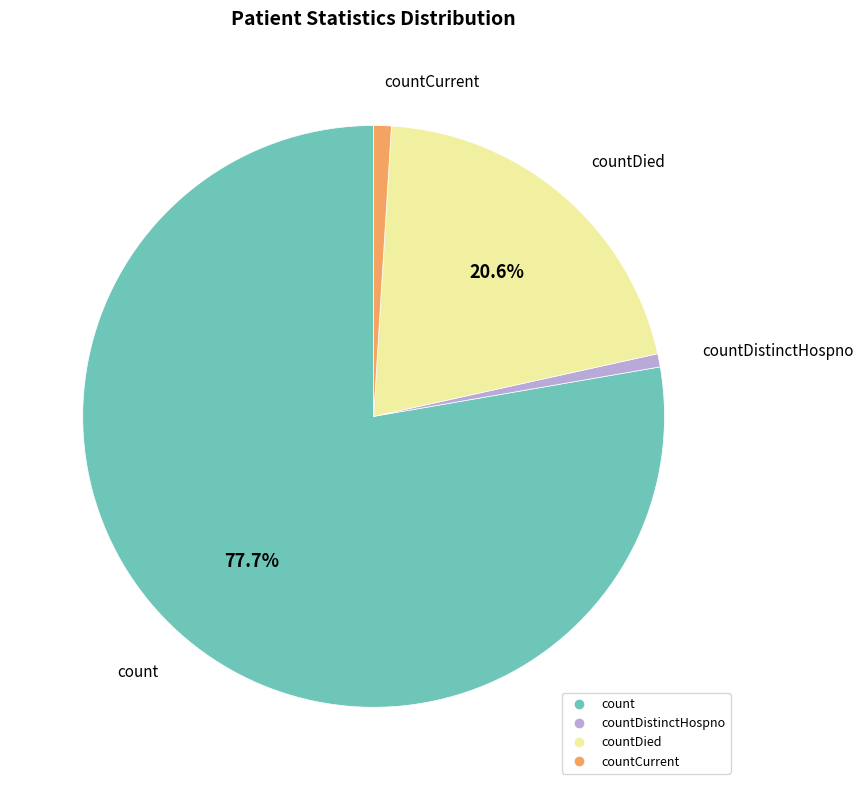

To the nearest percent, what is the difference between the largest and smallest slice percentages?

77%